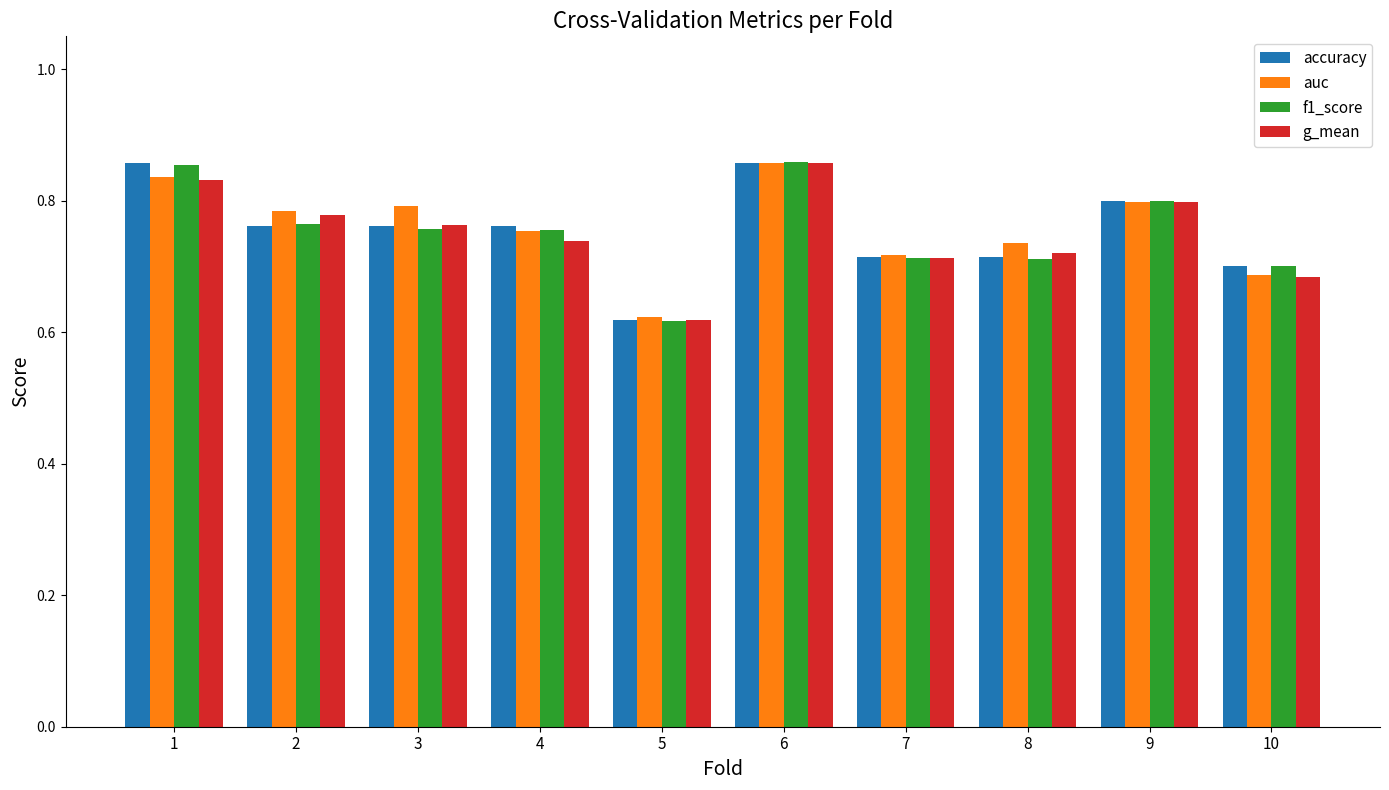

At which label does auc reach its peak?

6